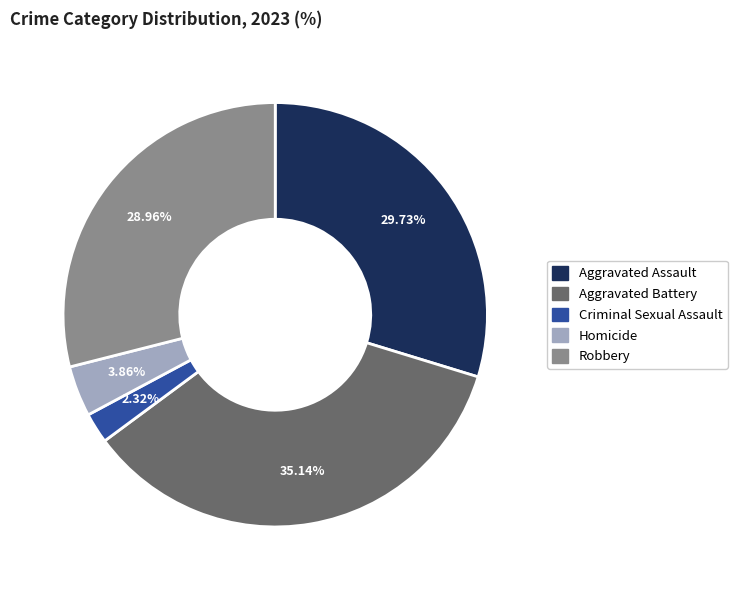

Which category has the biggest portion of the pie?

Aggravated Battery